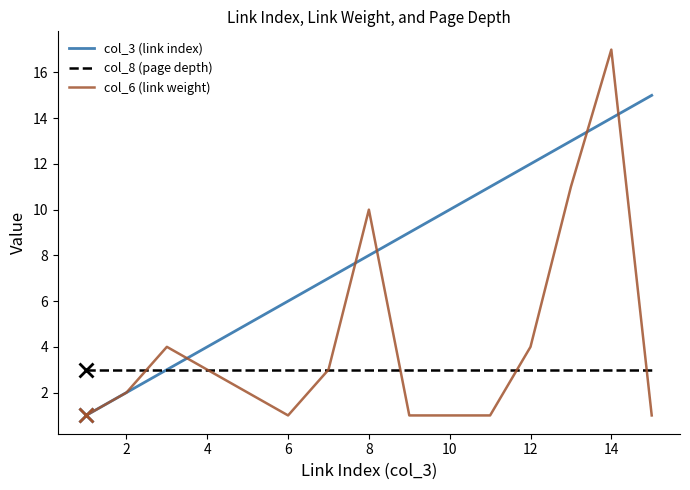

Reading left to right, extract all data points from this chart.

col_3 (link index): 1	2	3	4	5	6	7	8	9	10	11	12	13	14	15
col_8 (page depth): 3	3	3	3	3	3	3	3	3	3	3	3	3	3	3
col_6 (link weight): 1	2	4	3	2	1	3	10	1	1	1	4	11	17	1